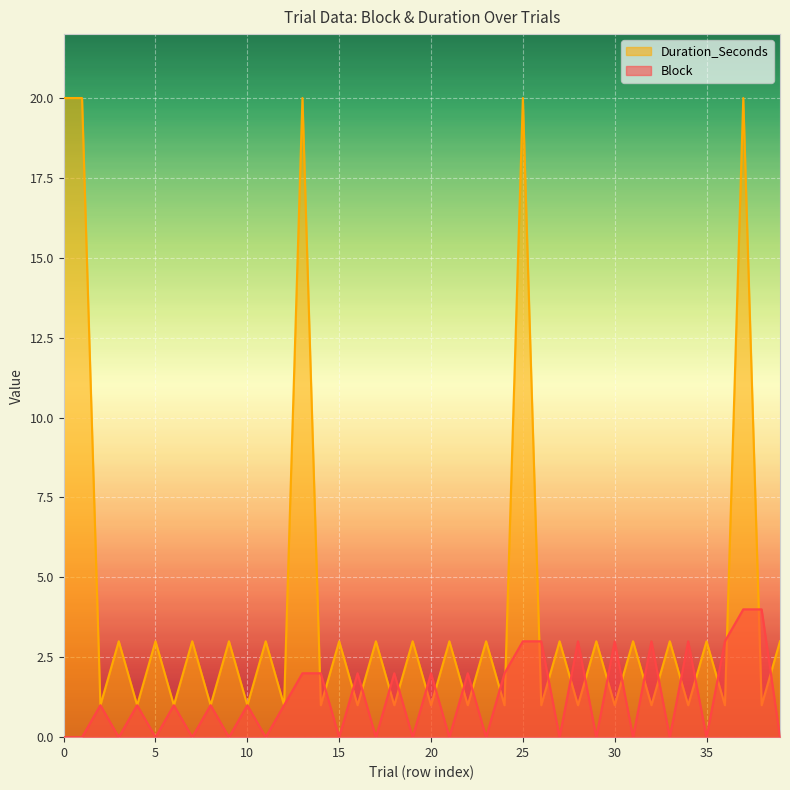

What are all the series names shown in the legend?

Duration_Seconds, Block